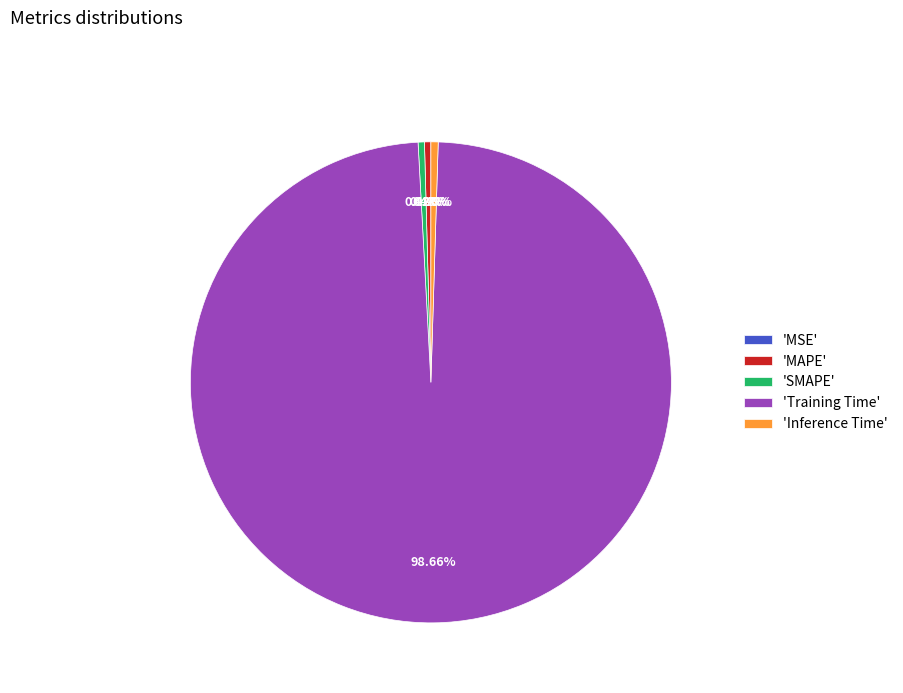

Is the sum of 'SMAPE' and 'Inference Time' greater than half?

No